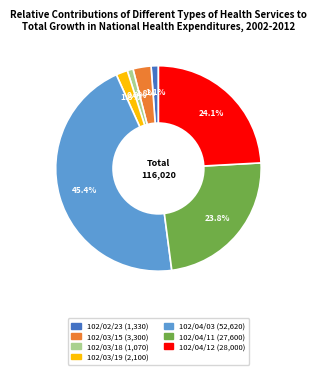

To the nearest percent, what is the difference between the 102/04/12 and 102/03/18 slice percentages?

23%